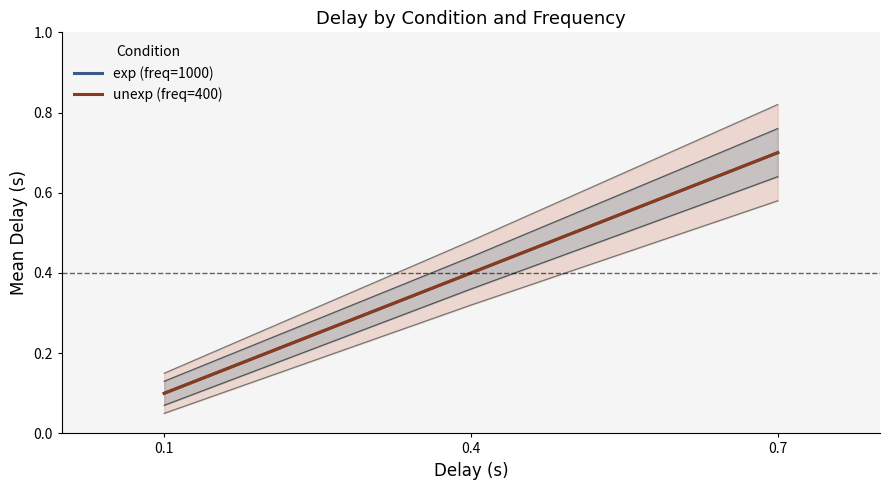

What is the sum of all unexp (freq=400) values?

1.2